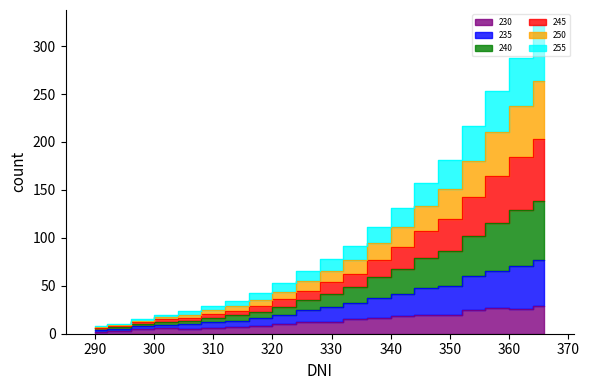

Rank the categories by 250 value from lowest to highest.

290, 294, 298, 302, 306, 310, 314, 318, 322, 326, 330, 334, 338, 342, 346, 350, 354, 358, 362, 366